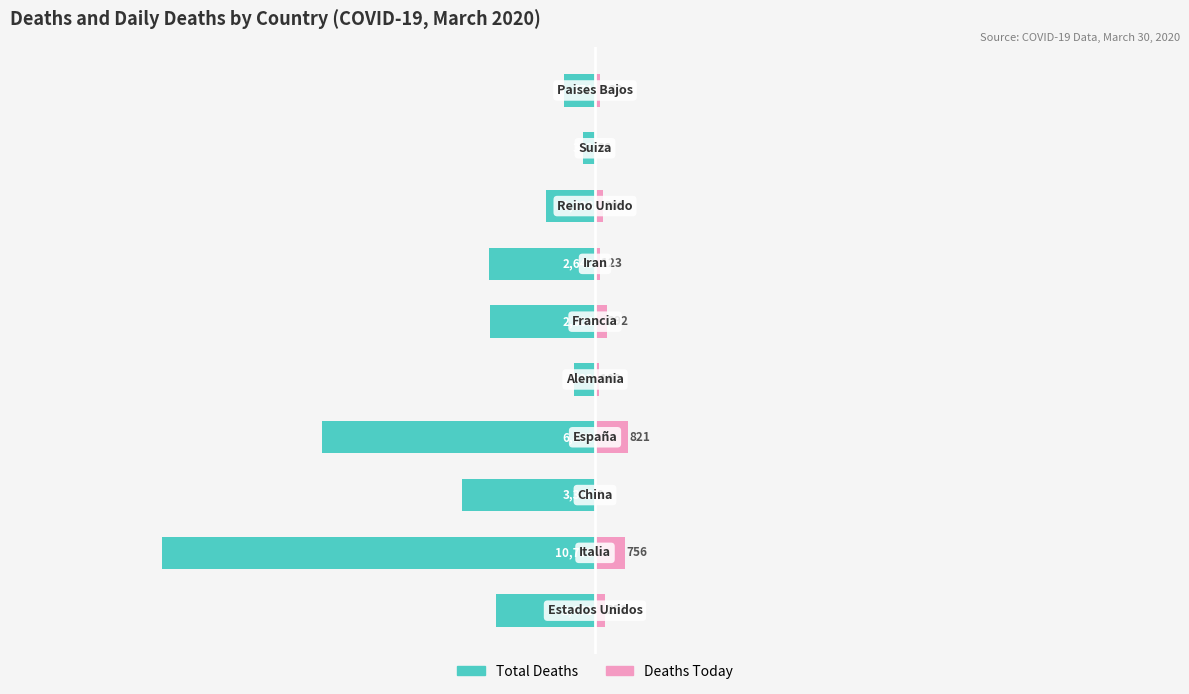

Between 7 and 0, which is larger?

7